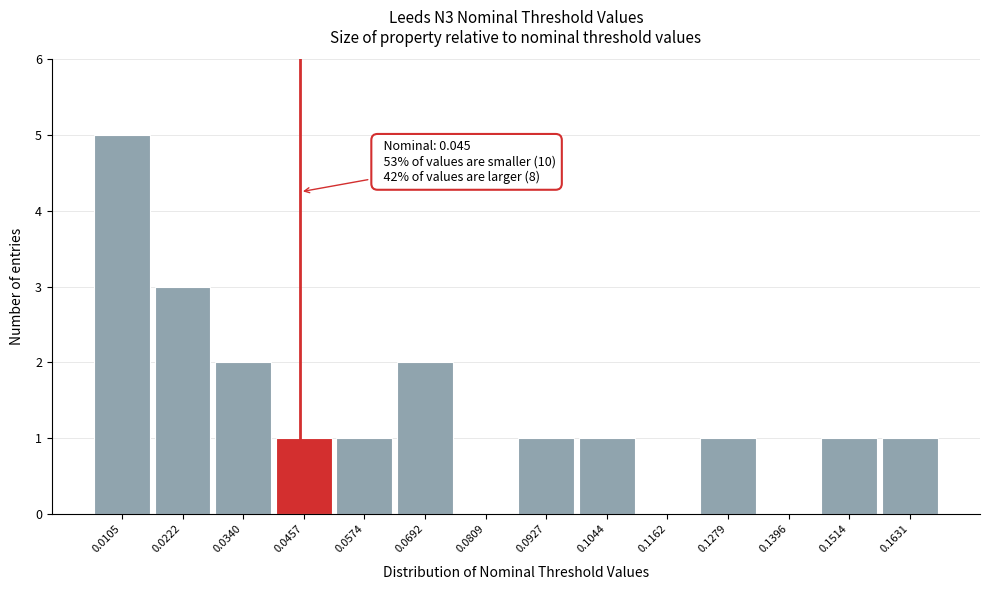

Over which range of the x-axis is the bar tallest?

0.004 to 0.016